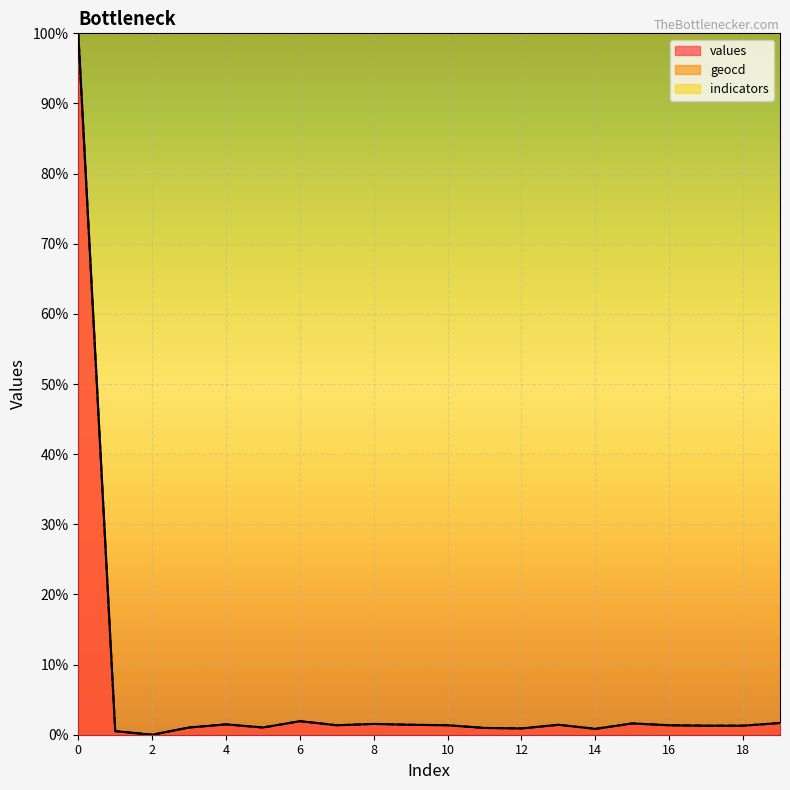

True or false: values has more than 2 interior local peaks.

True